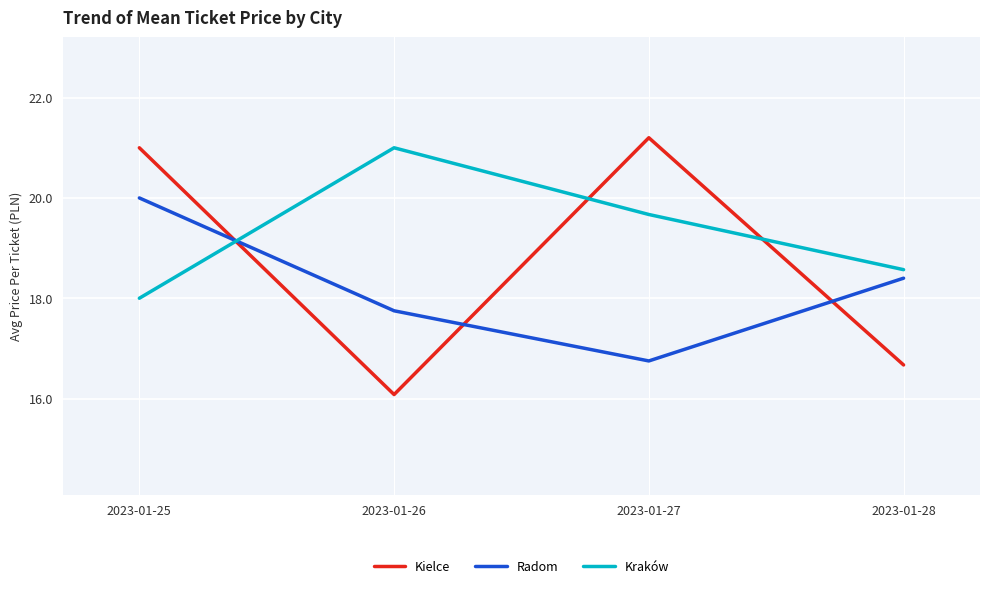

Where is Radom nearest to the value 18?

2023-01-26